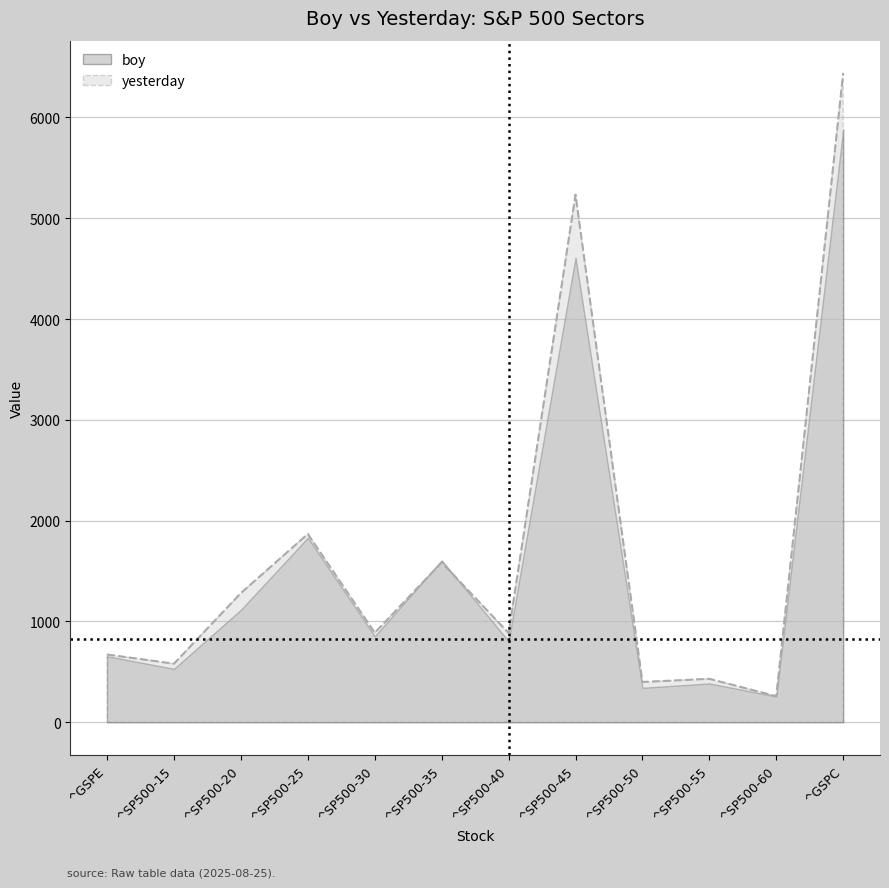

Count the number of values greater than 887.

6